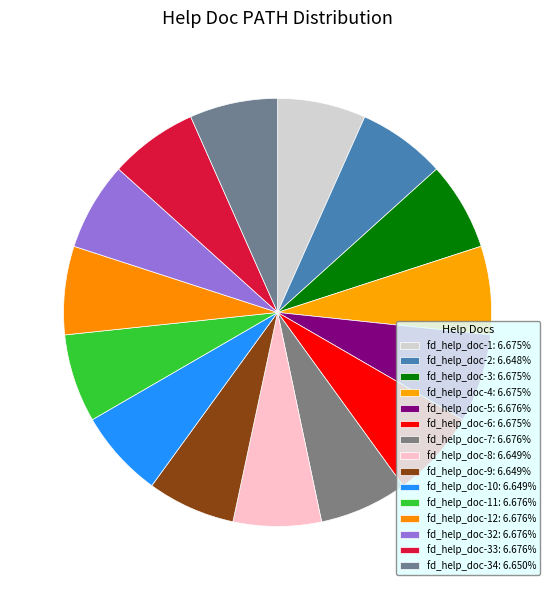

To the nearest percent, what is the average slice percentage?

7%